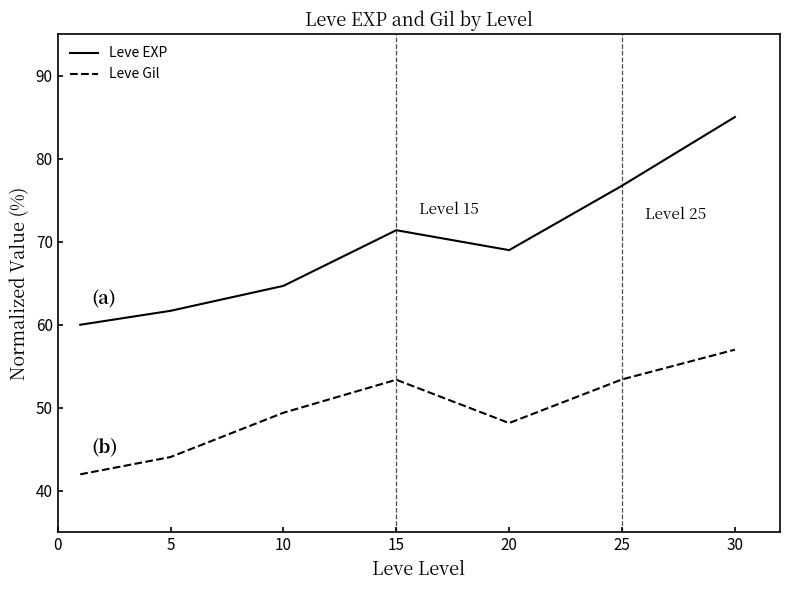

What is the minimum value for Leve EXP?

60.0